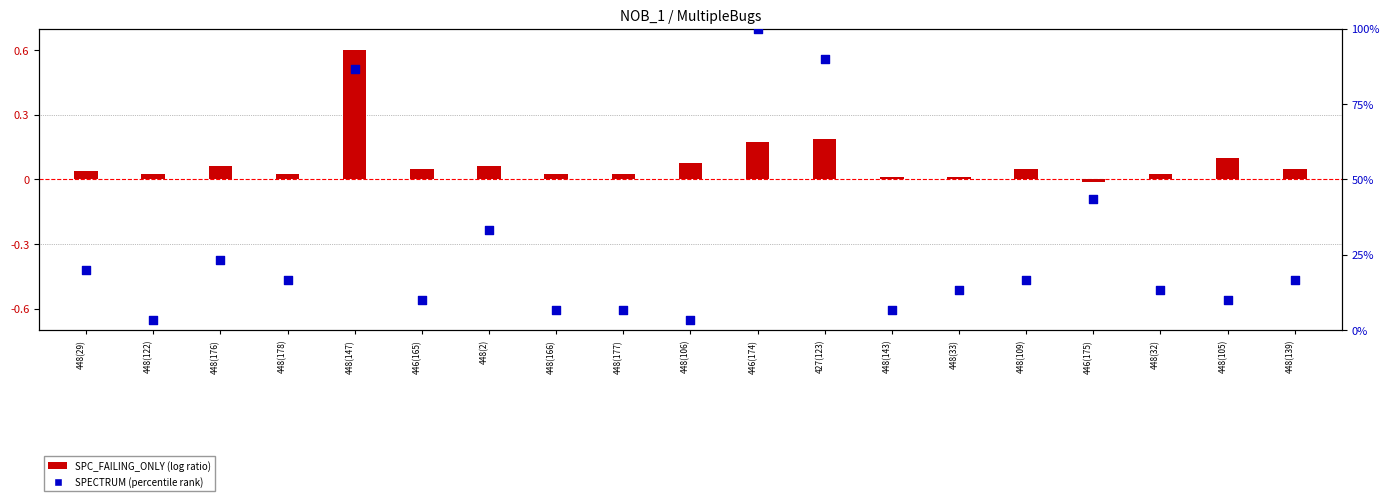

Which series contains the highest Y value?

SPECTRUM